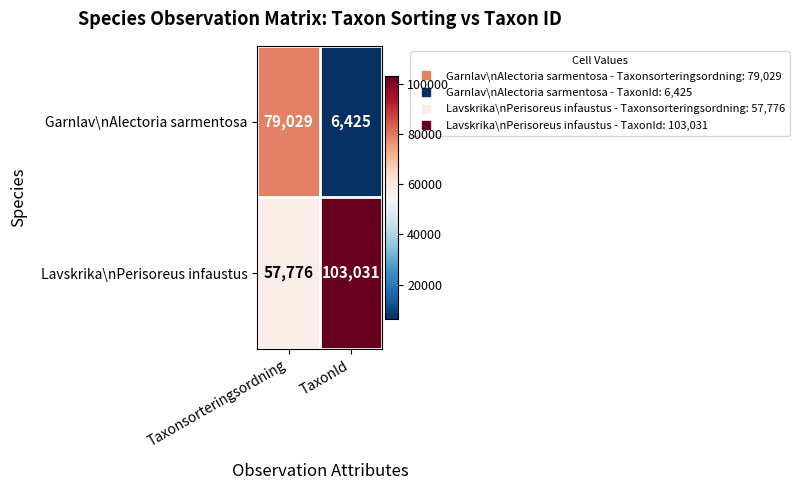

What is the difference between the maximum and minimum values in the Lavskrika\nPerisoreus infaustus series?

45255